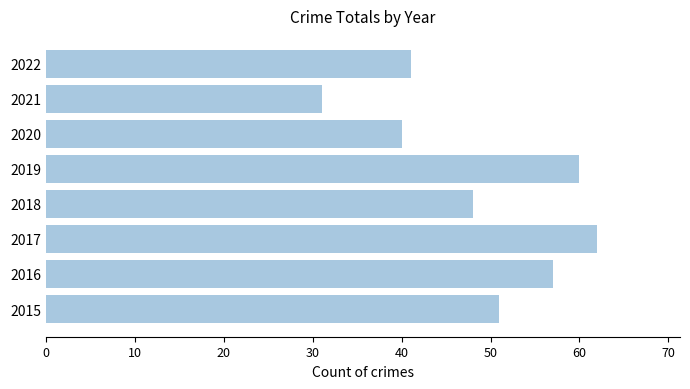

Reading bottom to top, list all the values displayed in this chart.

51	57	62	48	60	40	31	41